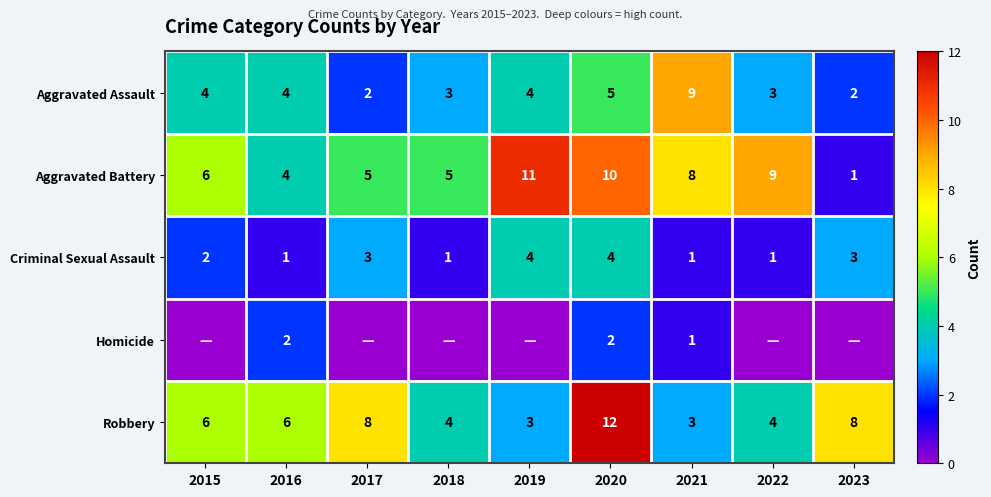

Count the Aggravated Battery values in the range 5 to 9.

5